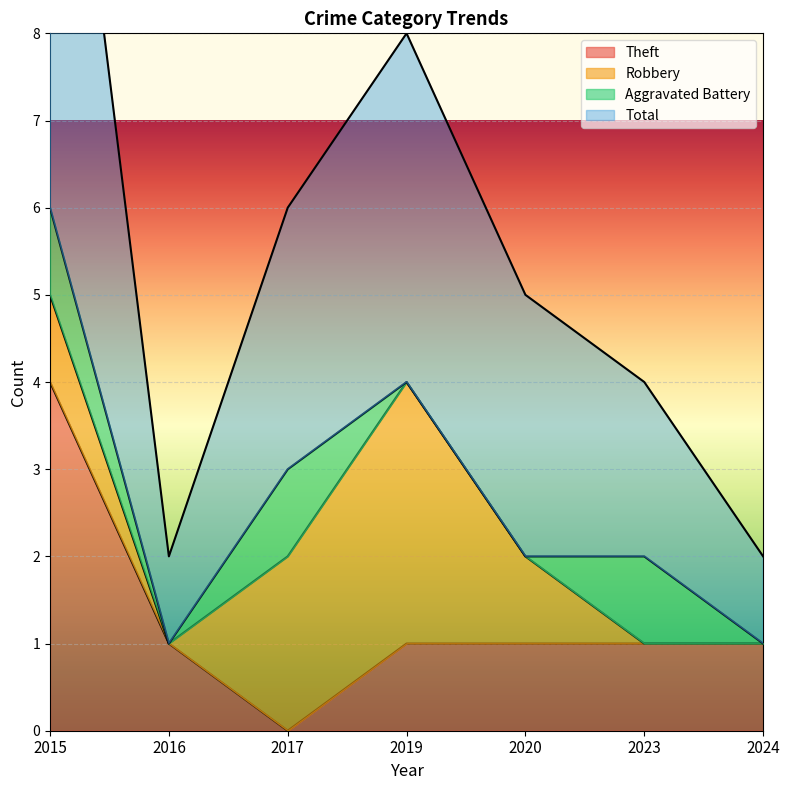

Where does the Total series first go above 5?

2015